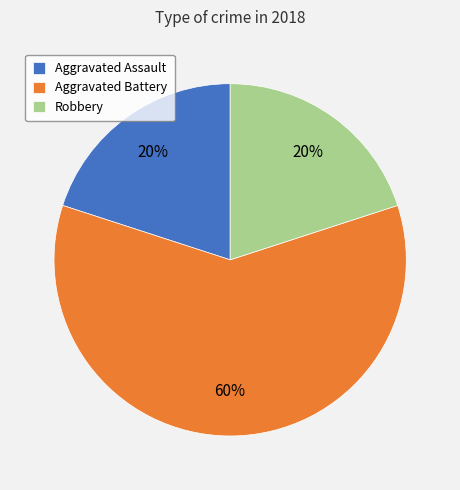

What is the largest slice in the pie chart?

Aggravated Battery